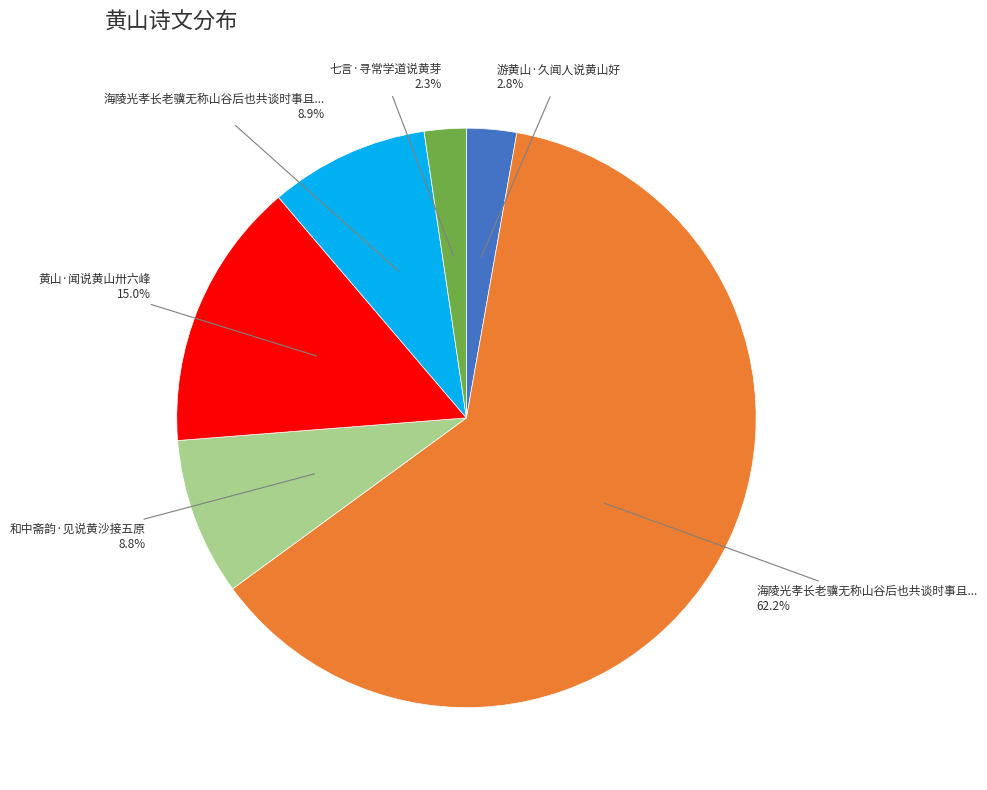

Is there any slice that represents more than half of the pie?

Yes